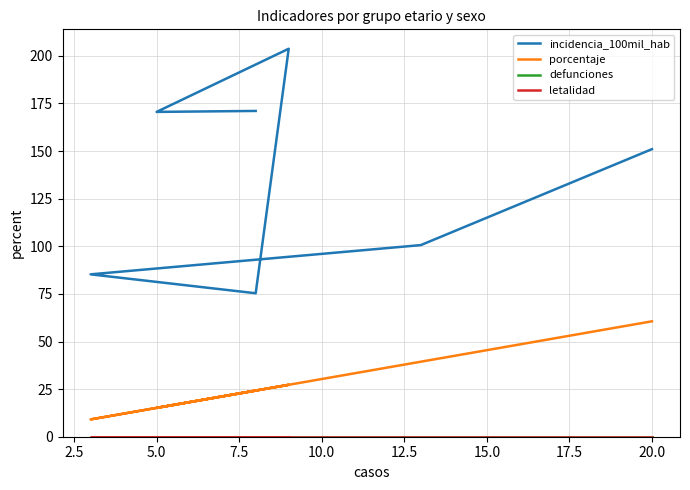

Reading right to left, extract all data points from this chart.

incidencia_100mil_hab: 151.0	100.6	85.3	75.3	203.8	170.6	171.1
porcentaje: 60.6	39.4	9.1	24.2	27.3	15.2	24.2
defunciones: 0.0	0.0	0.0	0.0	0.0	0.0	0.0
letalidad: 0.0	0.0	0.0	0.0	0.0	0.0	0.0